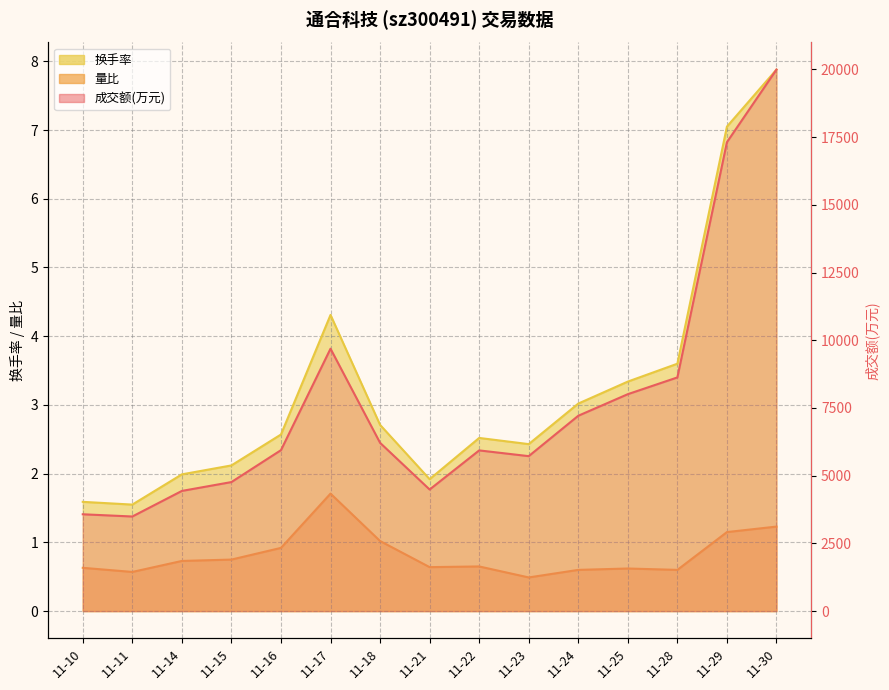

Which series has the largest range (max minus min)?

成交额(万元)